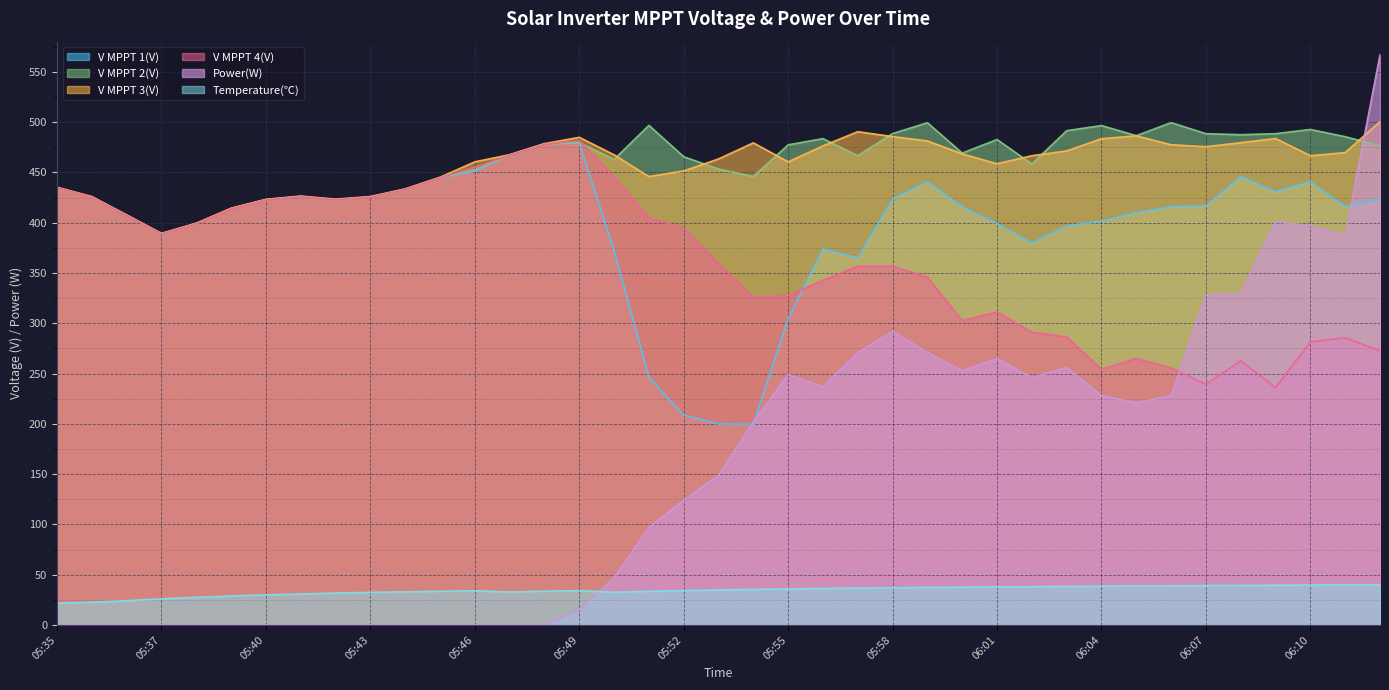

The V MPPT 1(V) series shows 611.4 at 06:09. True or false?

False